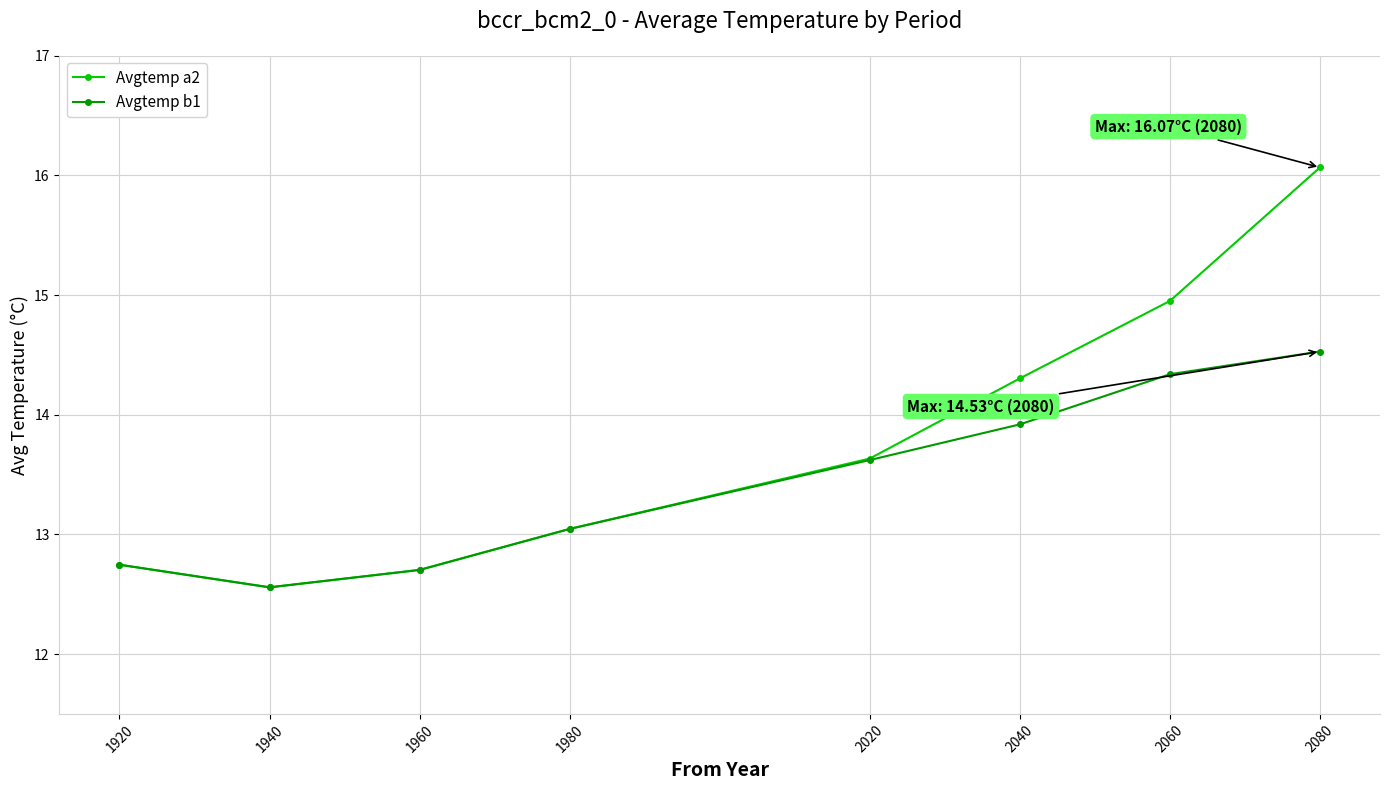

Count the number of data series in this chart.

2